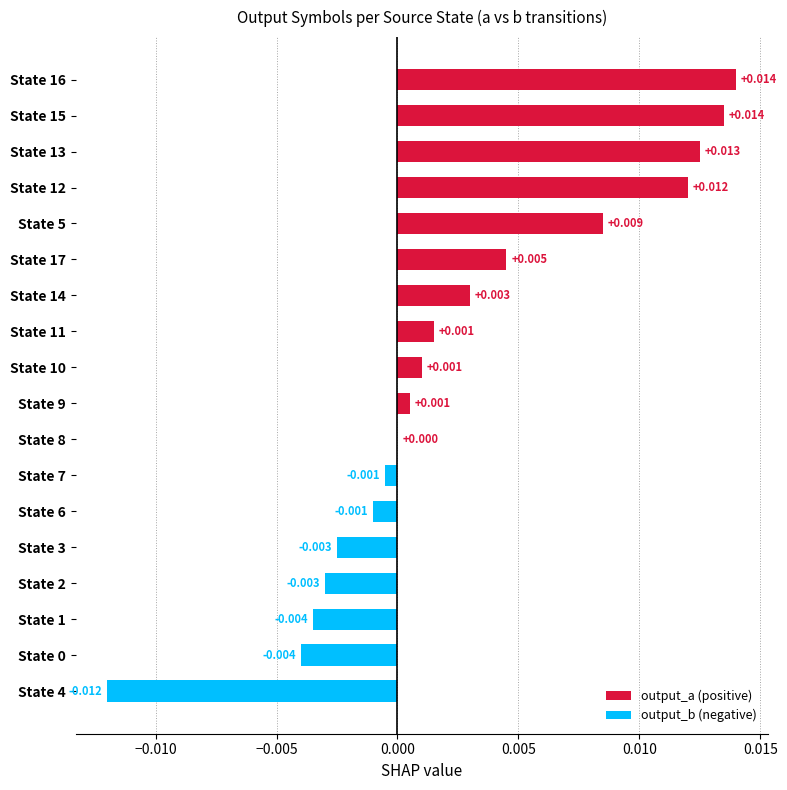

Count the number of data series in this chart.

2